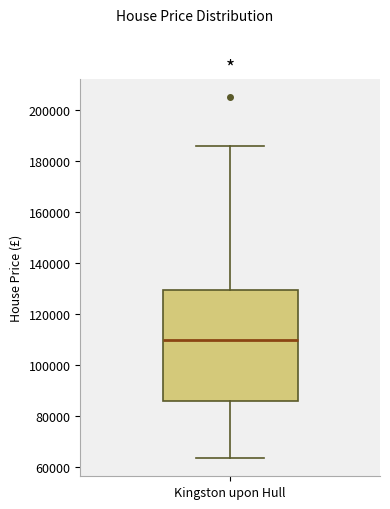

Read this box plot against the y-axis: the position of the median line, the range covered by the box, and the ends of both whiskers. The values are not printed on the chart, so give them approximately, as read against the axis.

median 110000, box 86000 to 130000, whiskers 64000 to 186000